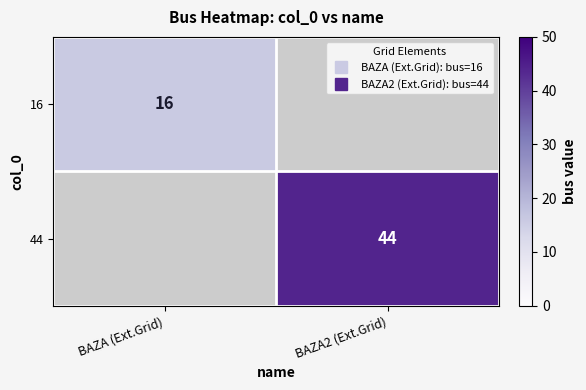

What is the lowest value of the 16 series?

16.0